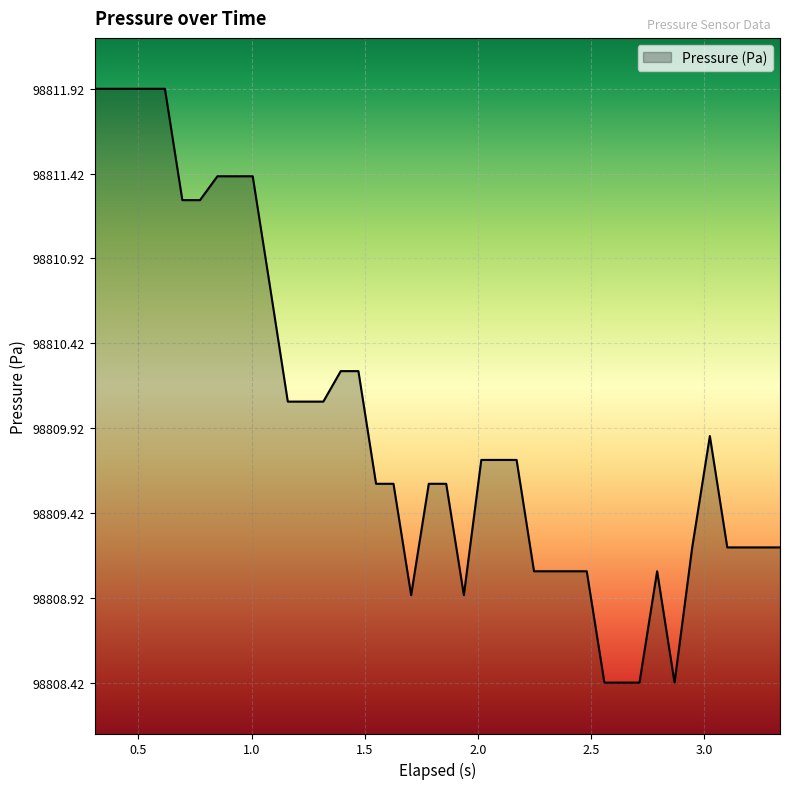

What is the sum of all values?

3952398.4